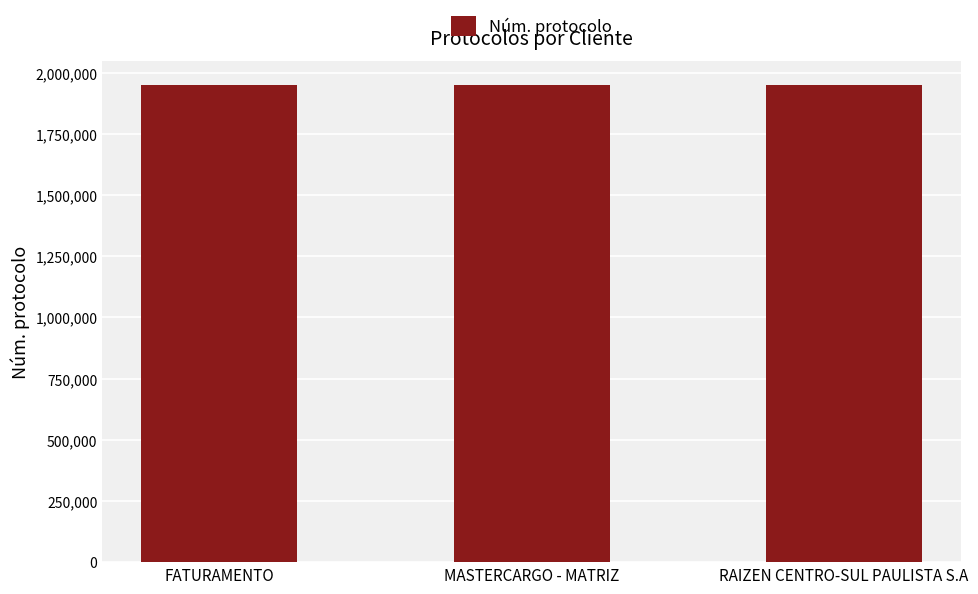

What is the approximate value at MASTERCARGO - MATRIZ?

1949969